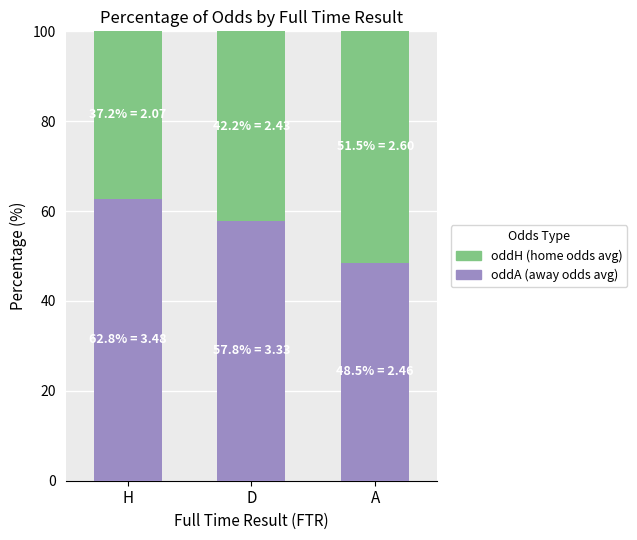

Count the number of categories in the chart.

3